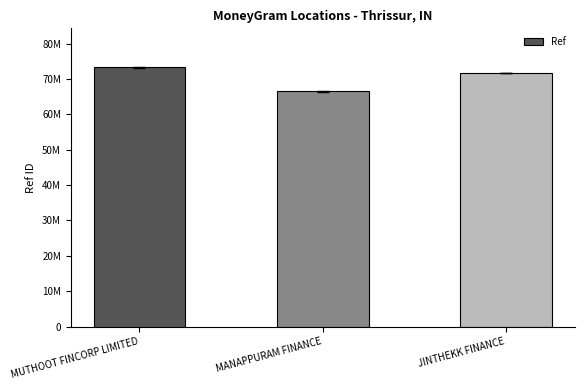

Are the bars horizontal?

No